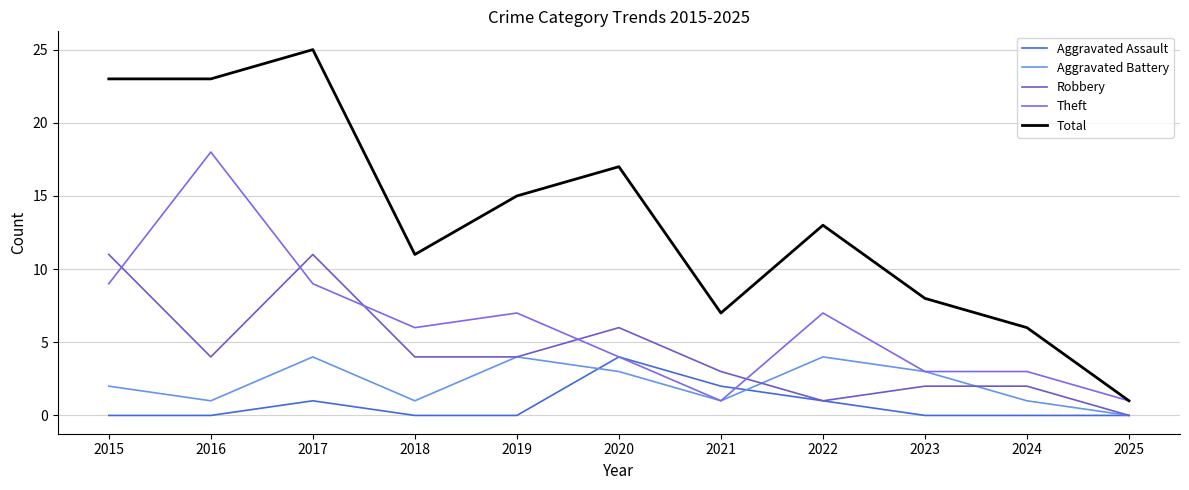

Where is the first local maximum for Aggravated Battery?

2017